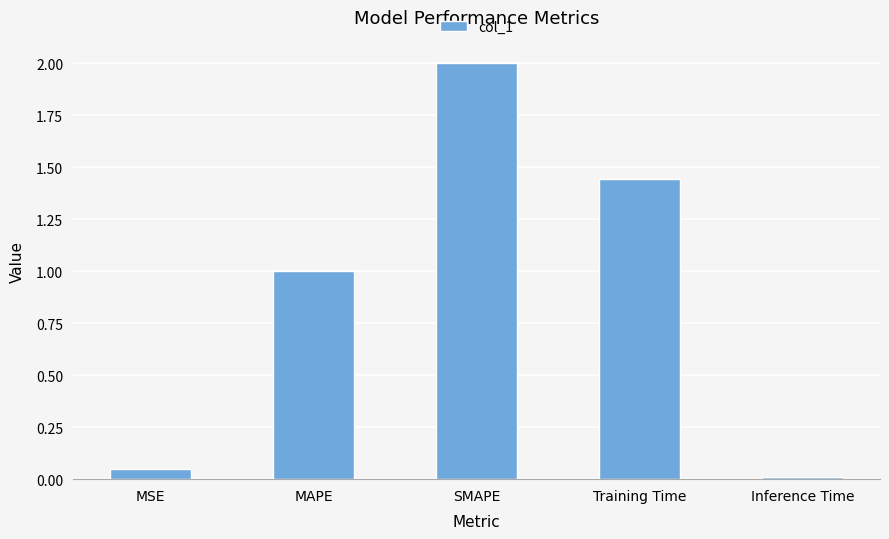

What is the change in value from MSE to MAPE?

+1.0